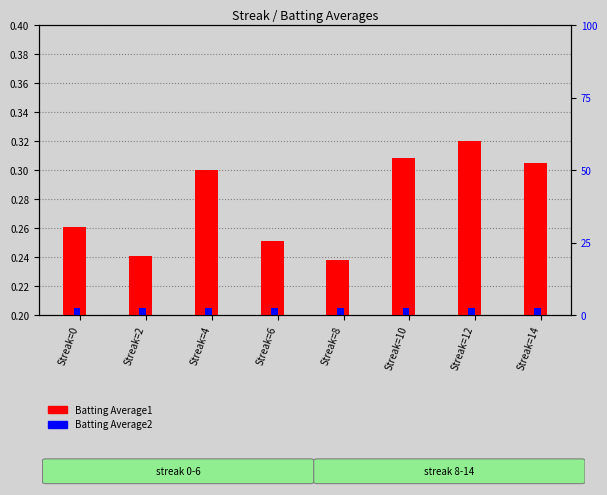

Which series changed the most between Streak=2 and Streak=8?

Batting Average1